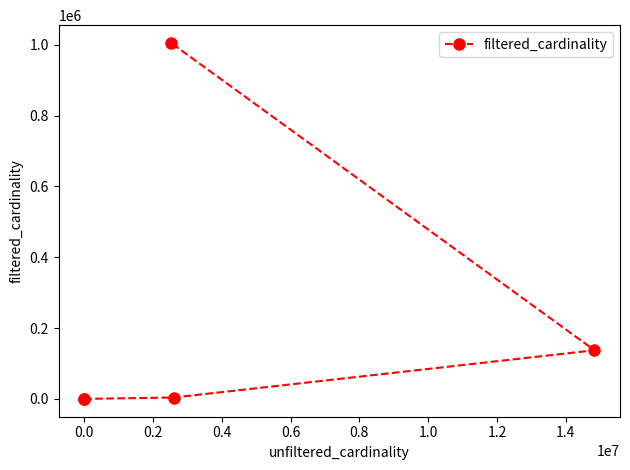

What is the average value?

229283